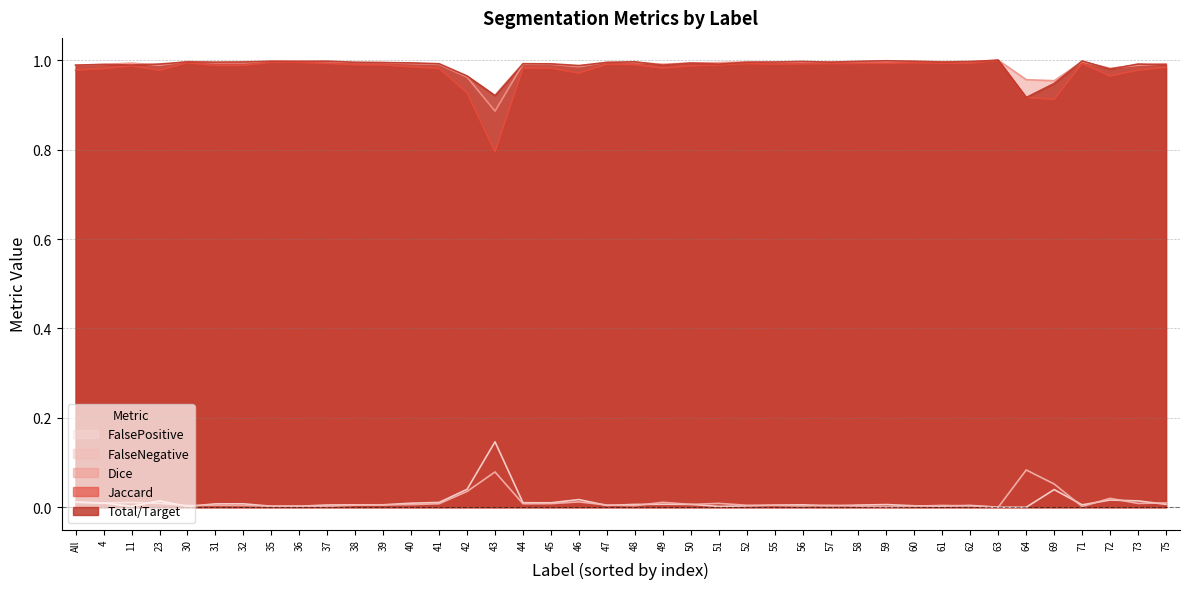

Between 36 and 52, which is larger?

52